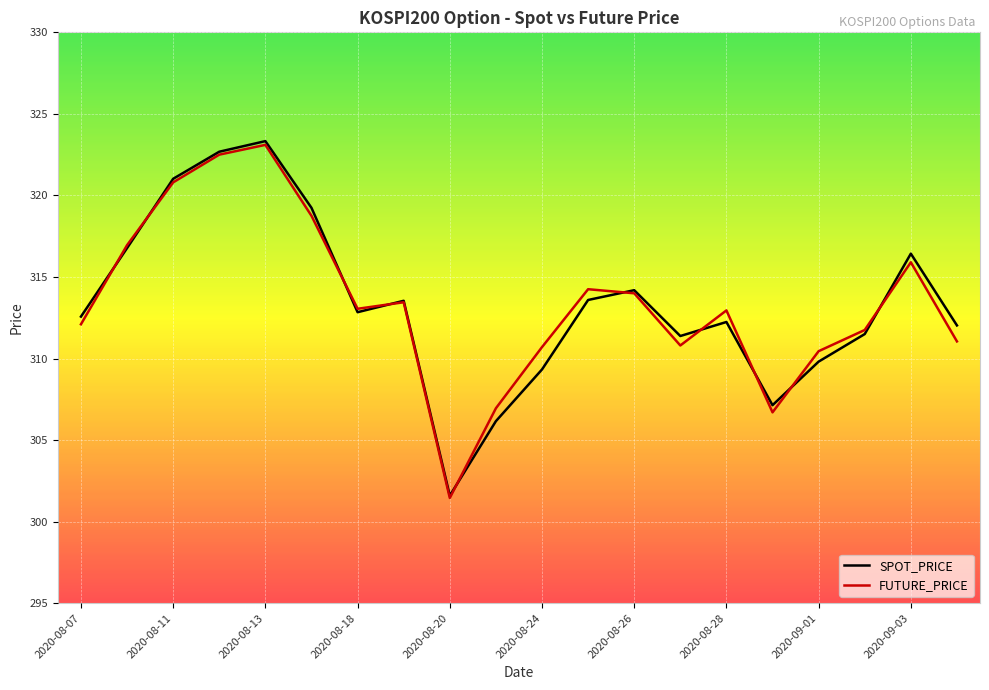

What is the highest value of the FUTURE_PRICE series?

323.1